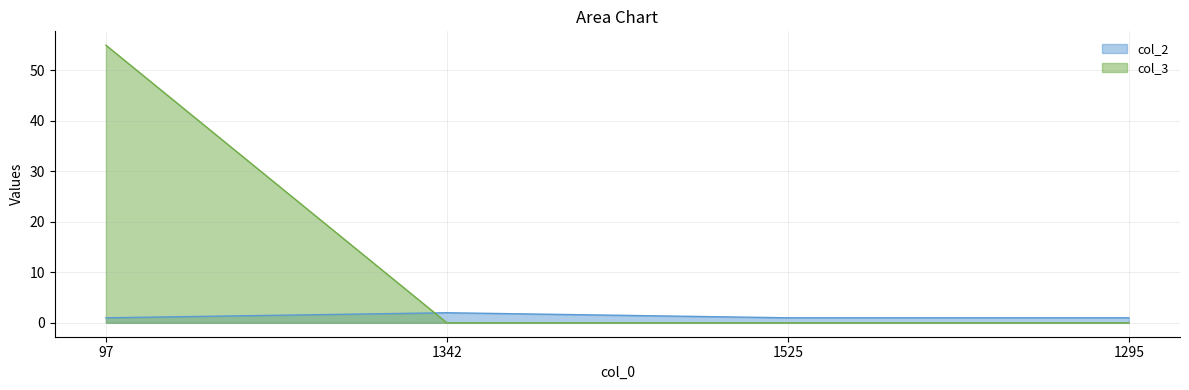

List the series in order of their peak value, highest first.

col_3, col_2